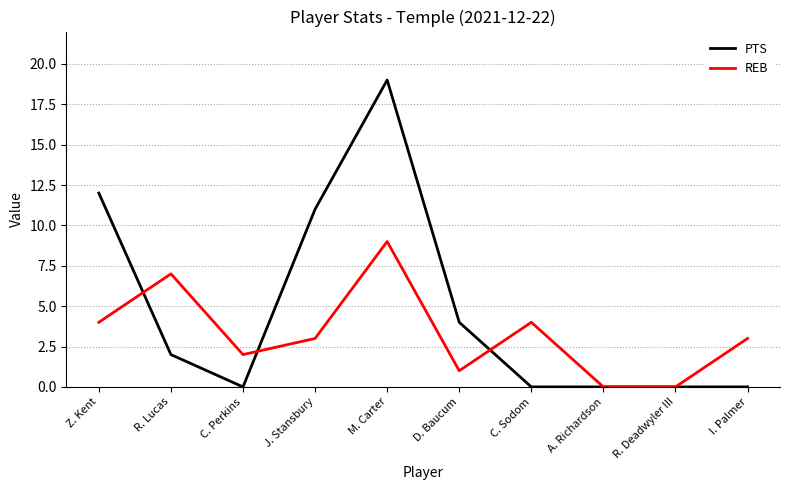

Which category has the highest value in the REB series?

M. Carter